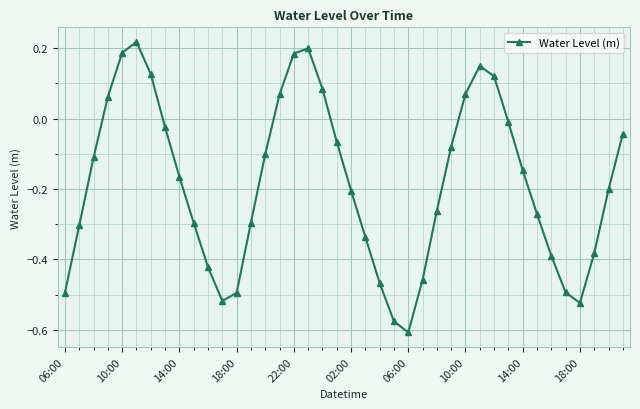

True or false: the data has more than 1 interior local peaks.

True